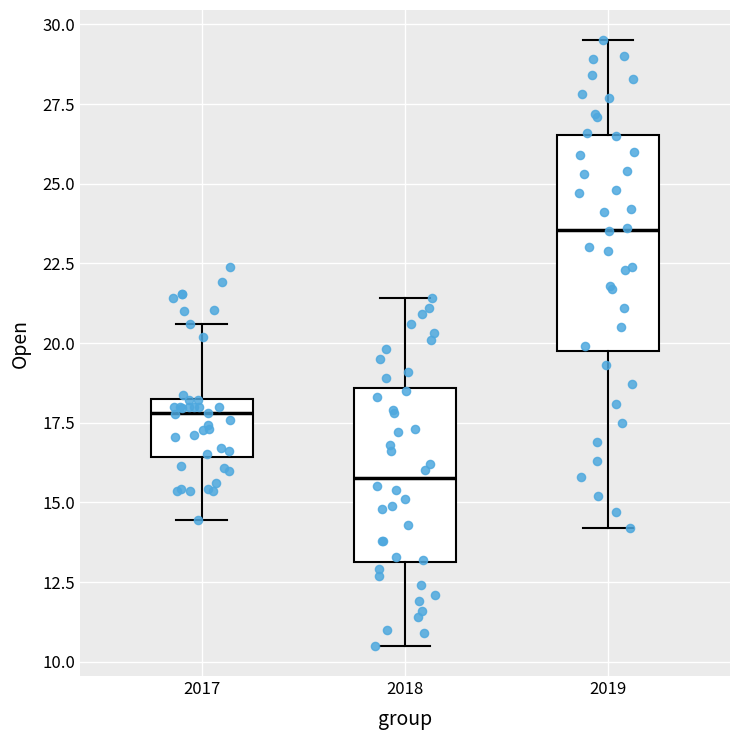

Reading left to right, read every box against the y-axis: the position of its median line, the range the box covers, and the ends of its whiskers. The values are not printed on the chart, so give them approximately, as read against the axis.

2017: median 18.0, box 16.5 to 18.5, whiskers 14.5 to 20.5
2018: median 16.0, box 13.0 to 18.5, whiskers 10.5 to 21.5
2019: median 23.5, box 20.0 to 26.5, whiskers 14.0 to 29.5